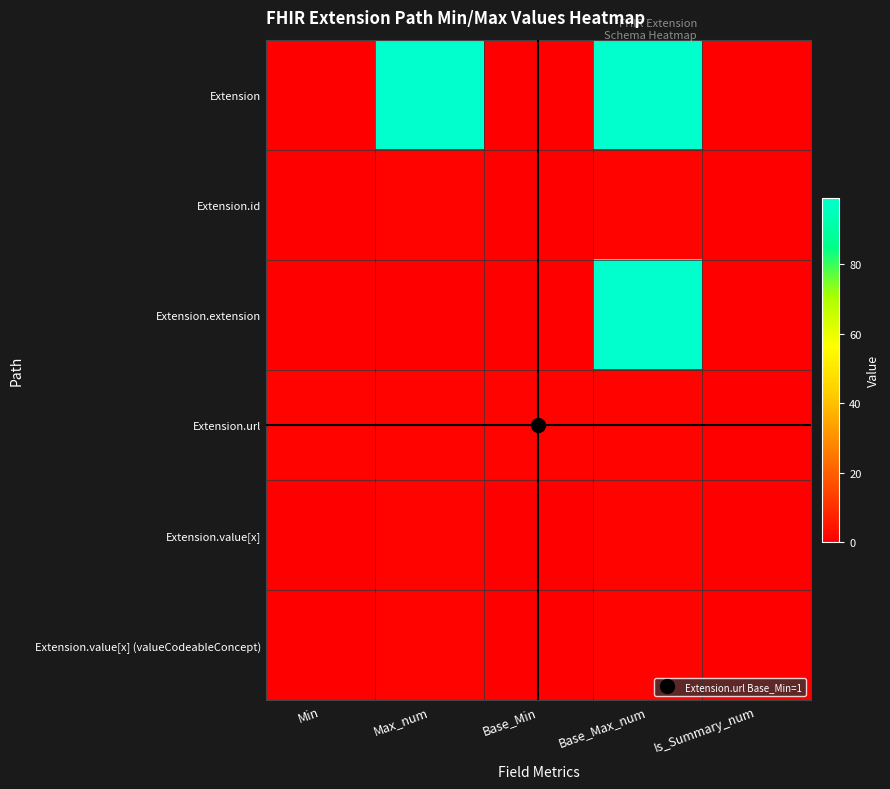

Which series has the widest spread of values?

Extension